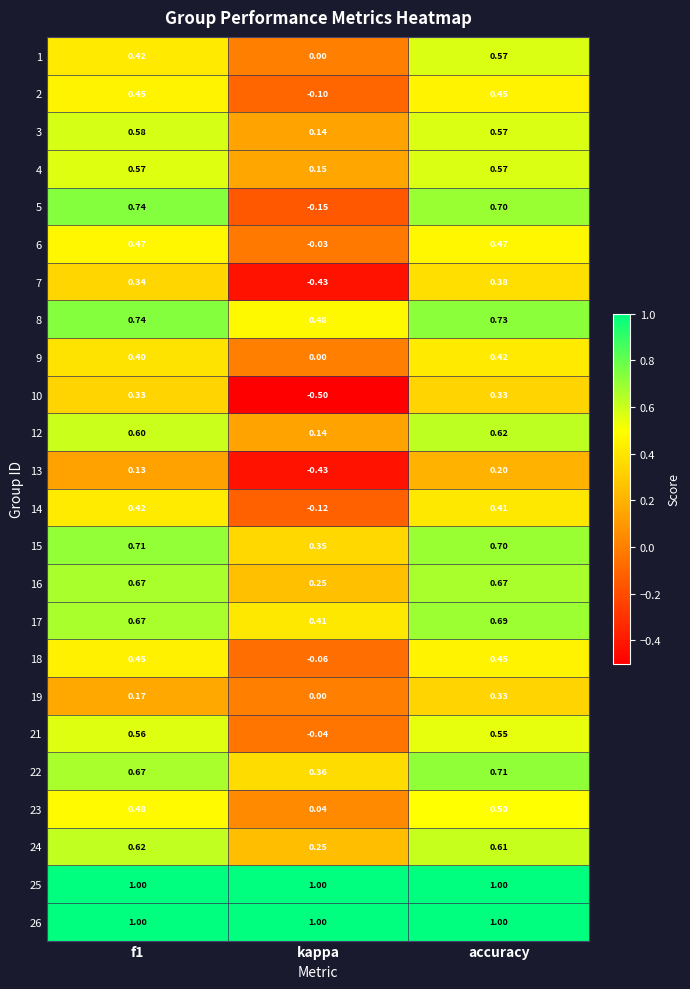

Which series changed the most between f1 and accuracy?

19